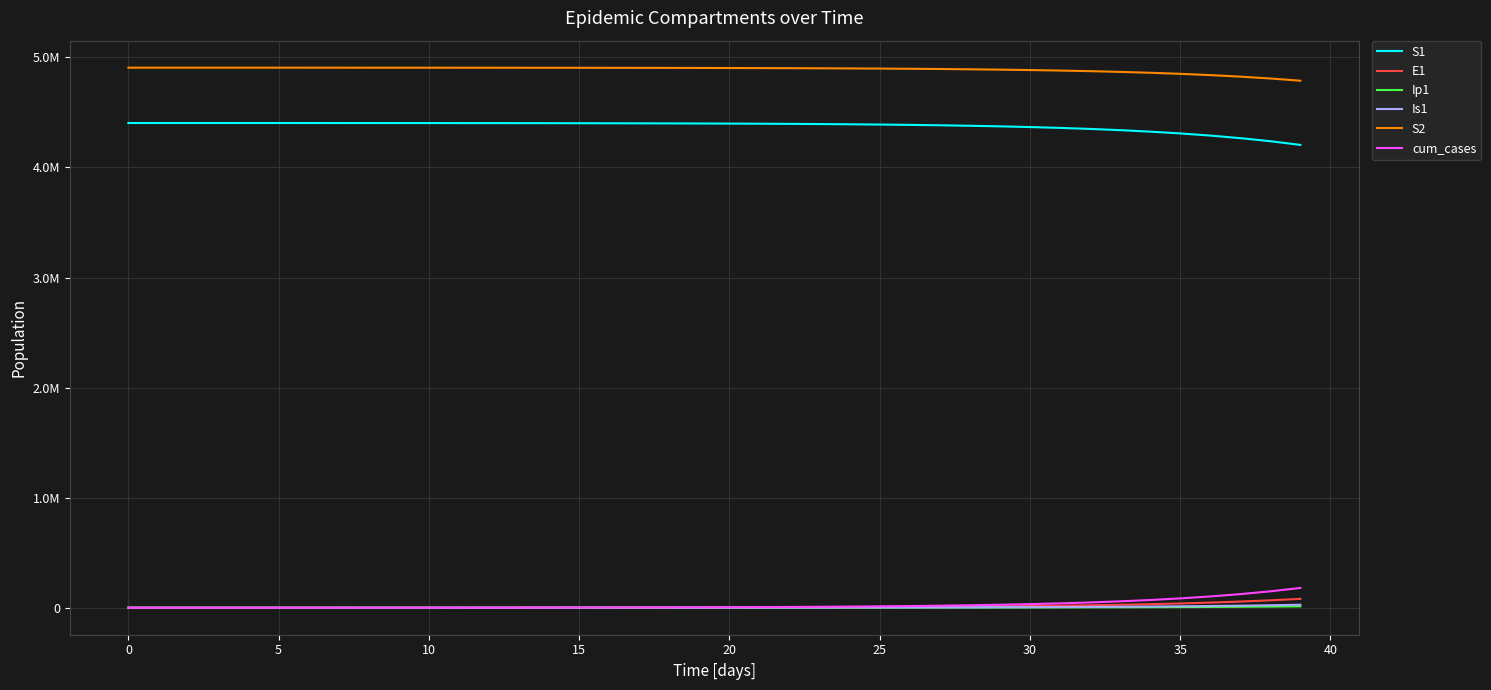

True or false: Is1 and Ip1 cross at least once.

False